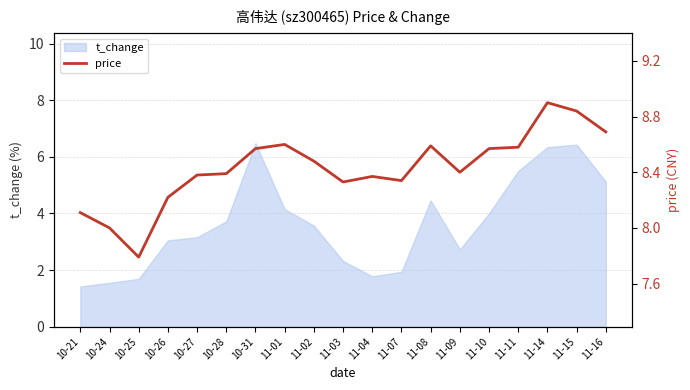

The t_change series shows 6.5 at 10-31. True or false?

True